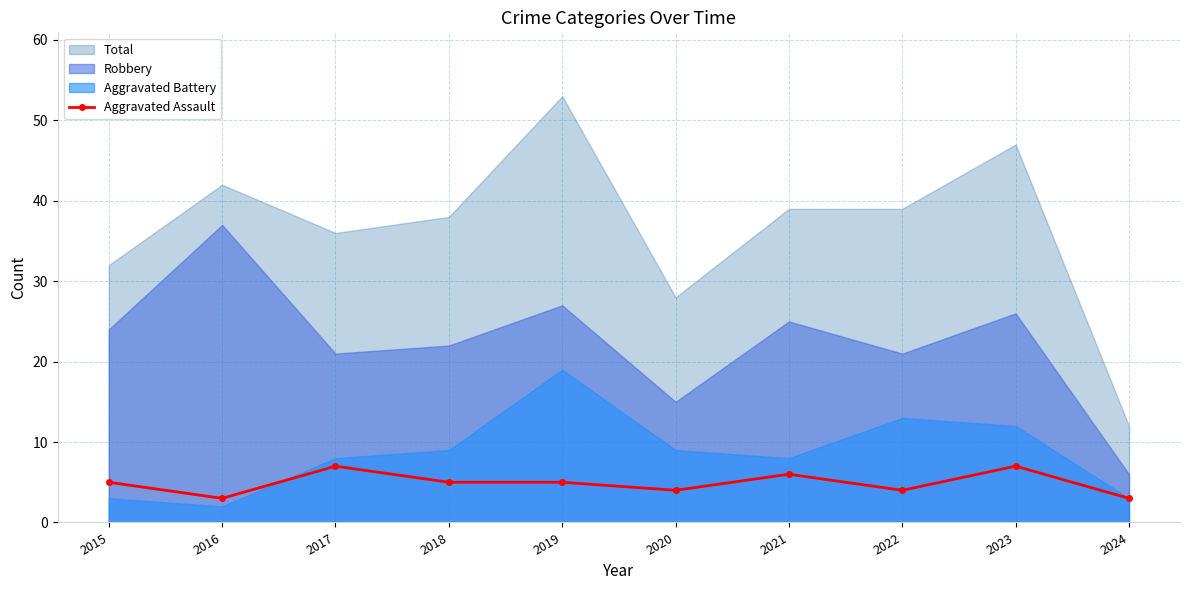

Between 2023 and 2017, which is larger?

2023